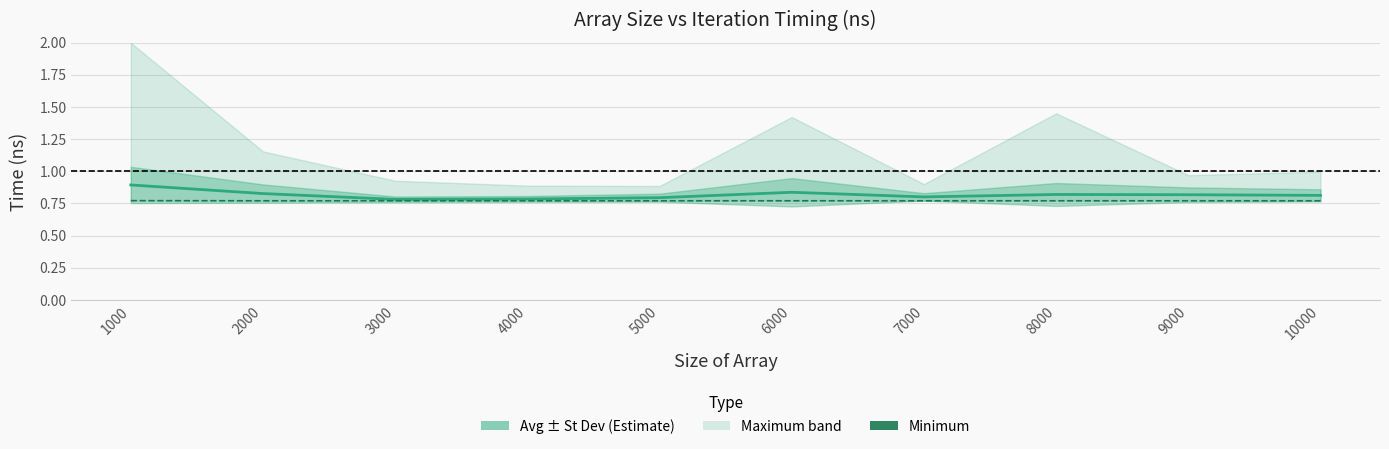

Is it true that Average equals 0.8 at 8000?

True